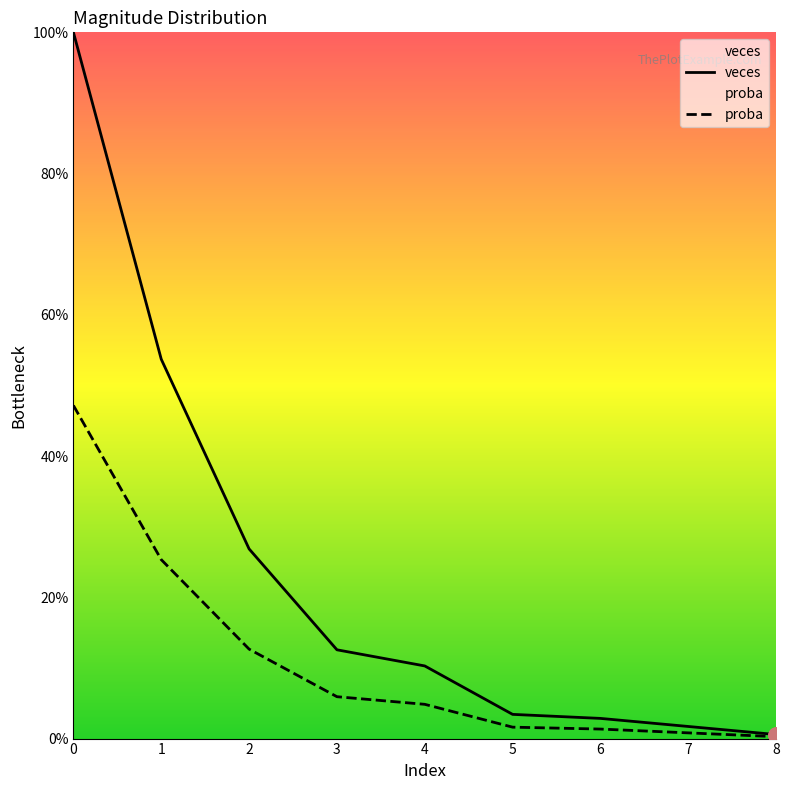

Which series contains the lowest Y value?

proba